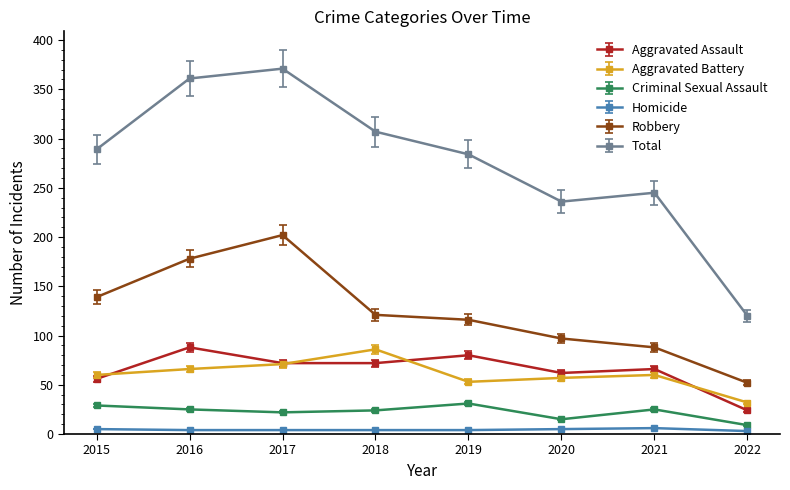

At which category does Total reach its first local valley?

2020